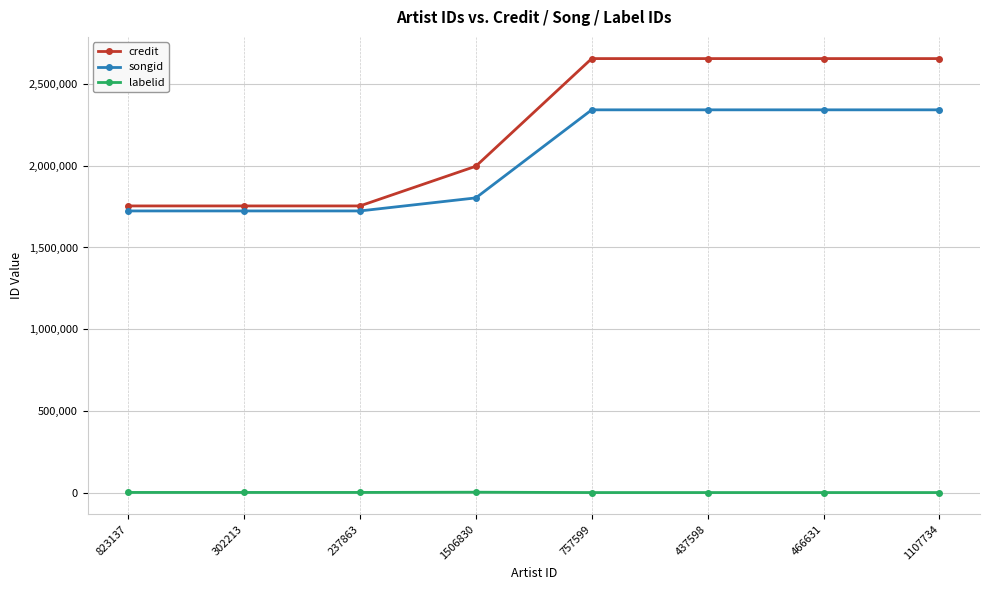

At 466631, list the series in order from smallest to largest.

labelid, songid, credit